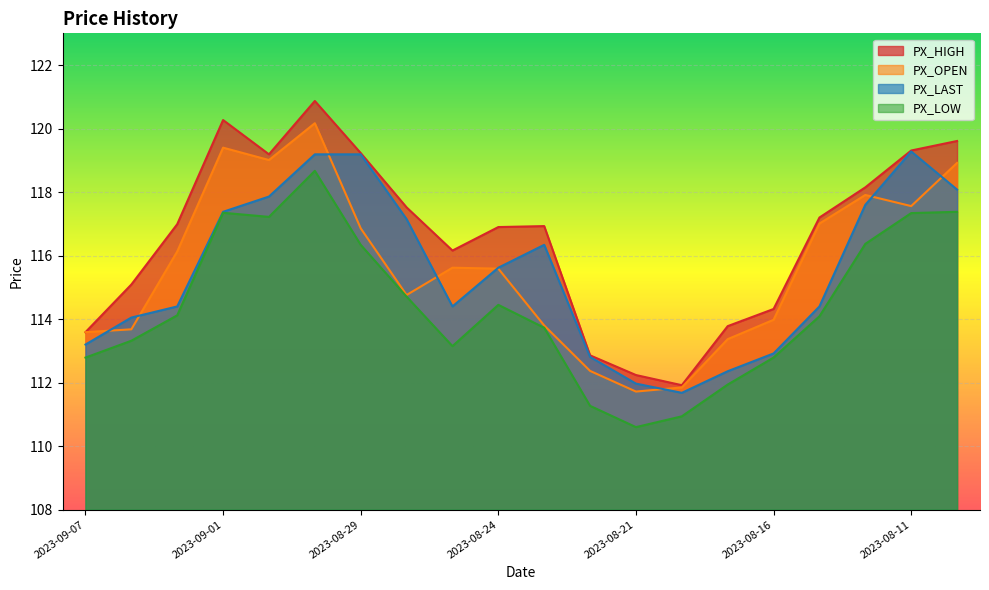

List the series in order of their peak value, highest first.

PX_HIGH, PX_OPEN, PX_LAST, PX_LOW